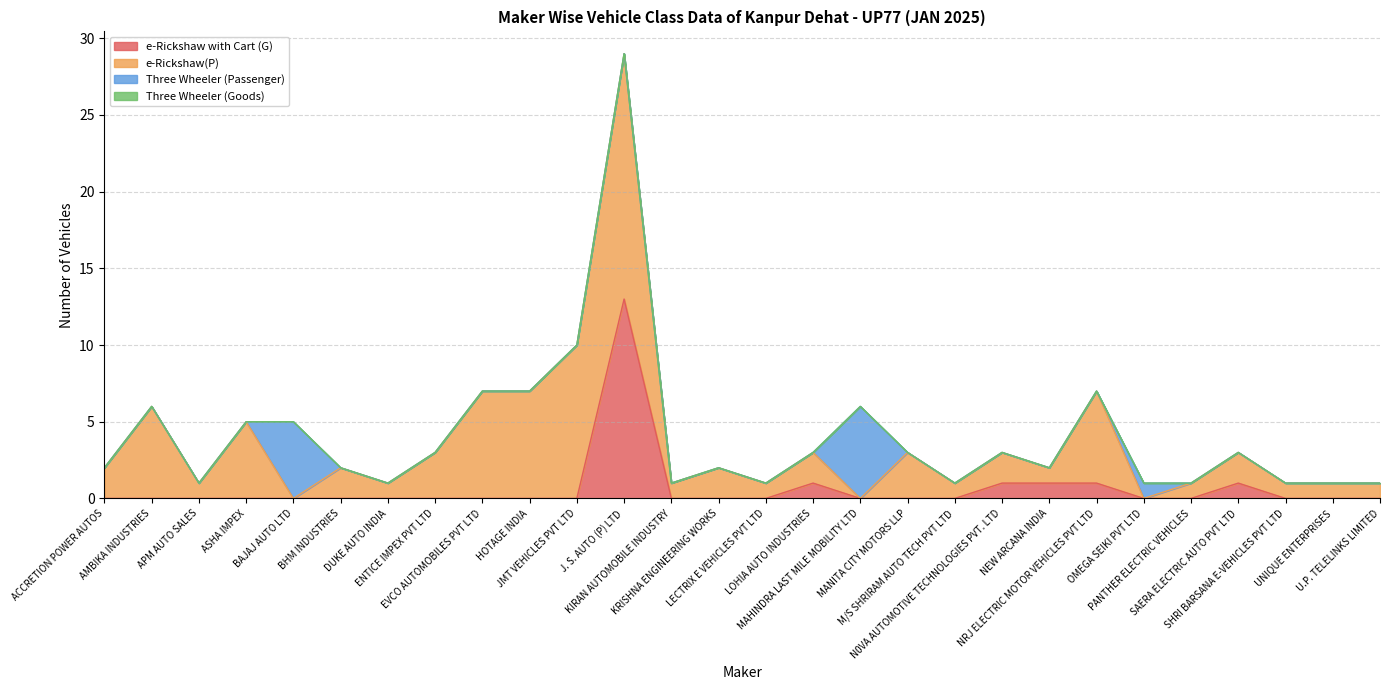

Which category has the lowest value in the e-Rickshaw(P) series?

BAJAJ AUTO LTD